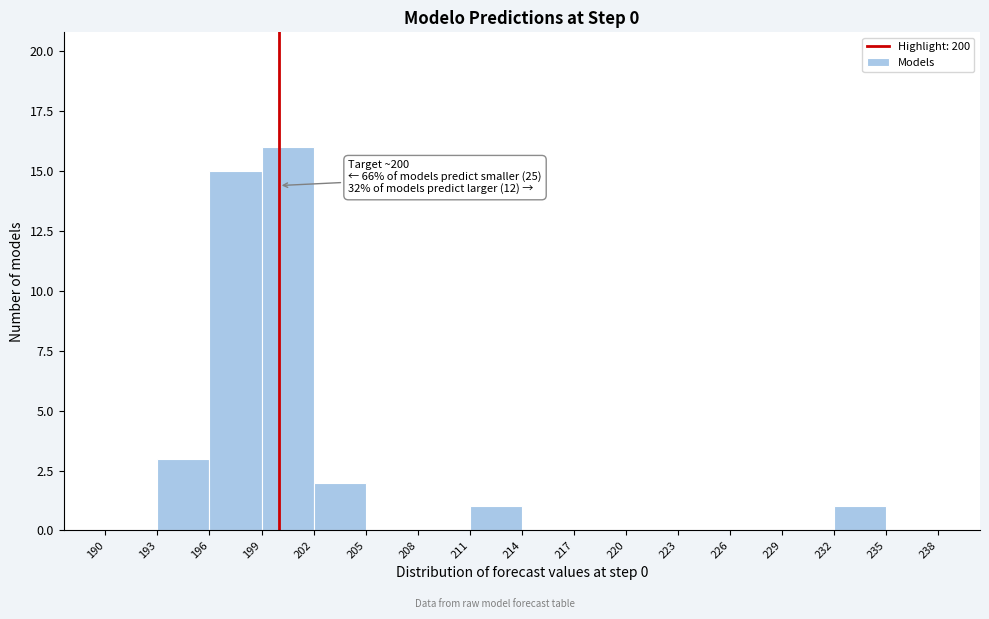

Which range on the x-axis has the tallest bar?

199 to 202